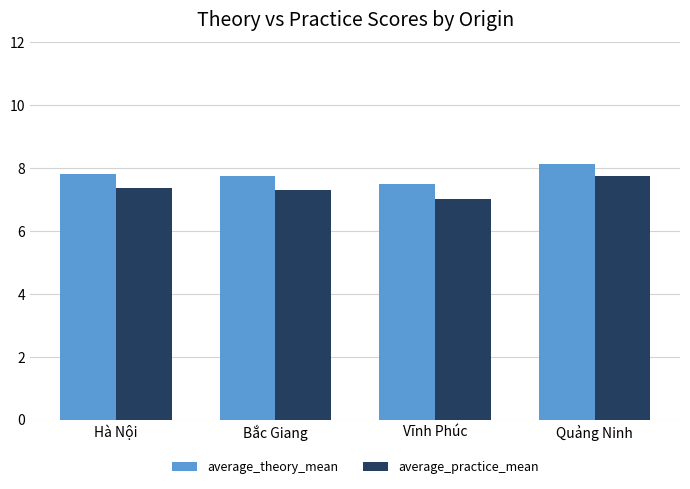

Reading left to right, transcribe all the data shown in this chart.

average_theory_mean: 7.8	7.8	7.5	8.1
average_practice_mean: 7.4	7.3	7.0	7.8